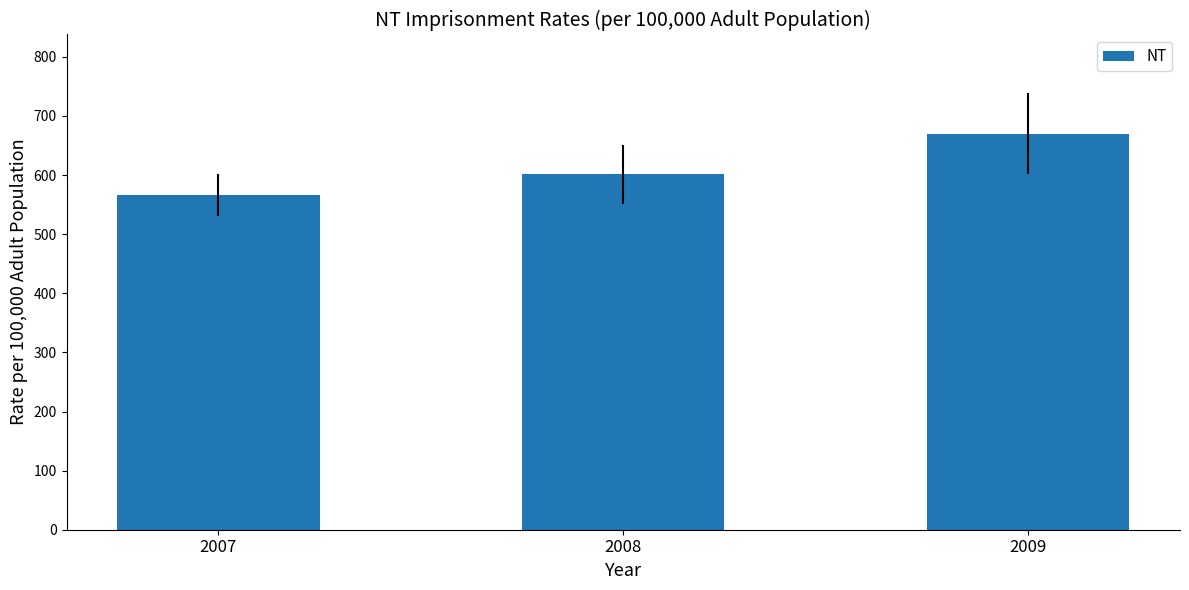

Which label corresponds to the smallest value in the chart?

2007